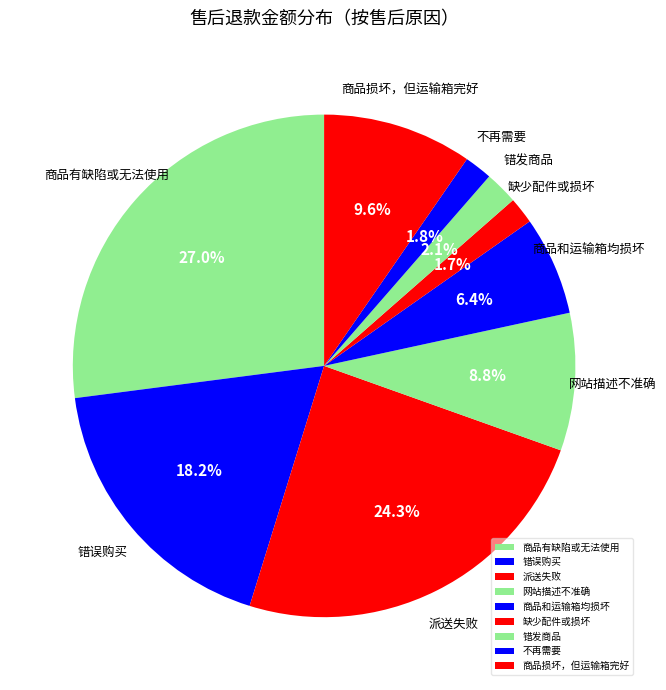

Is 商品和运输箱均损坏 the majority of the pie?

No